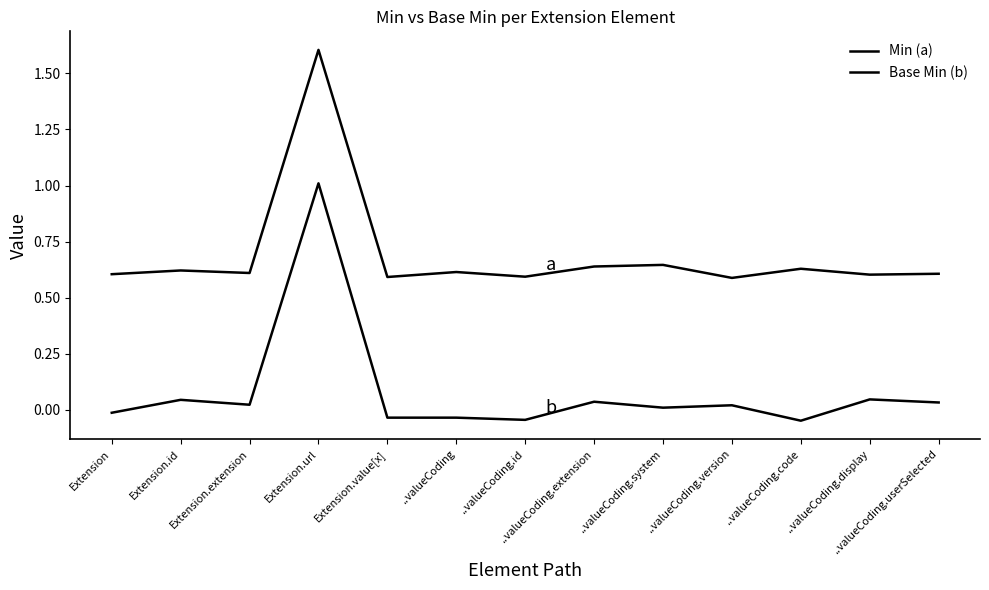

Reading right to left, what are all the values shown in this chart?

Min (a): 0.6	0.6	0.6	0.6	0.6	0.6	0.6	0.6	0.6	1.6	0.6	0.6	0.6
Base Min (b): 0.0	0.0	-0.0	0.0	0.0	0.0	-0.0	-0.0	-0.0	1.0	0.0	0.0	-0.0